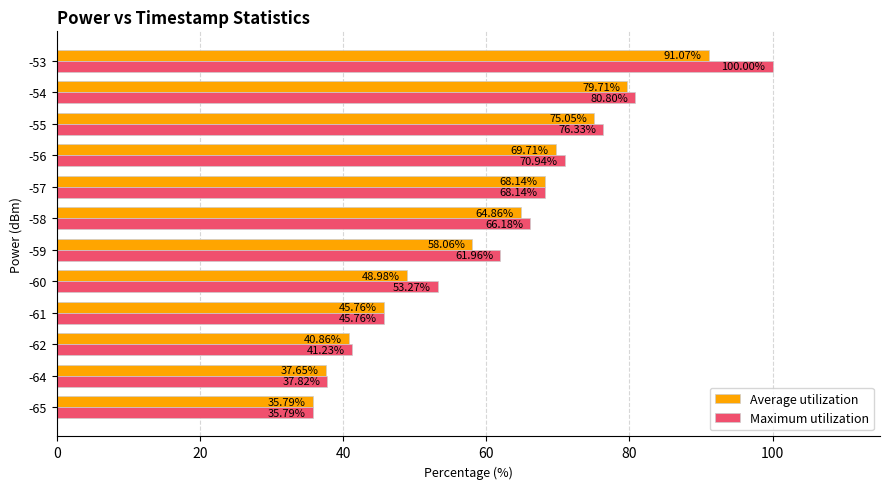

Which category has the highest value in the Average utilization series?

-53